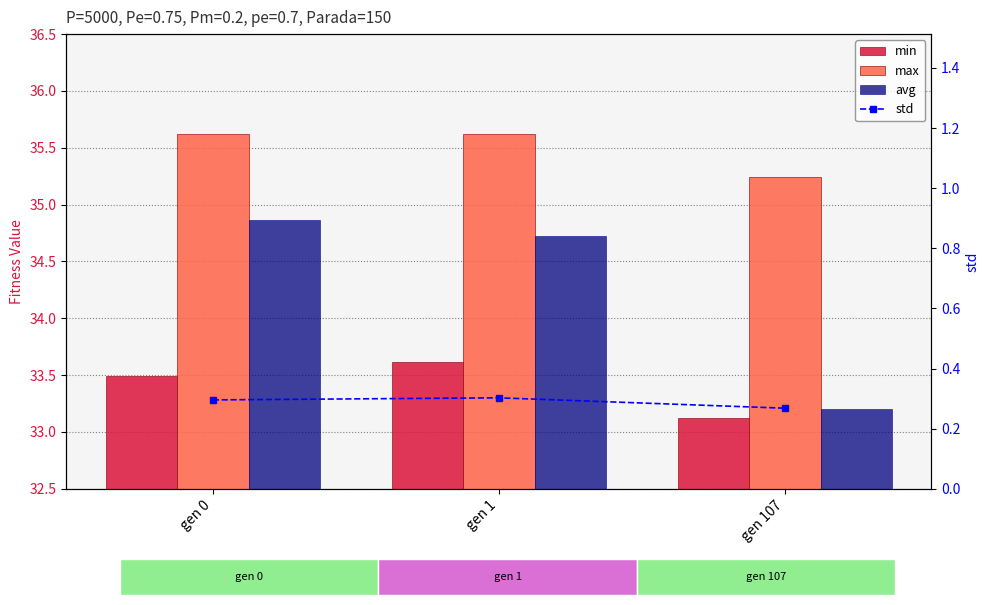

Reading right to left, extract all data points from this chart.

min: 33.1	33.6	33.5
max: 35.2	35.6	35.6
avg: 33.2	34.7	34.9
std: 0.3	0.3	0.3